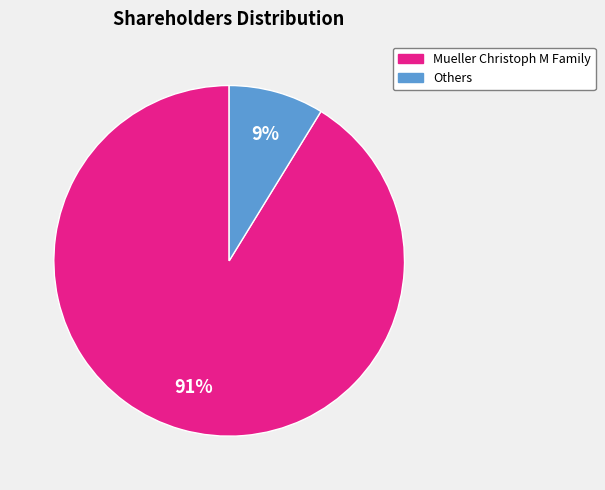

To the nearest percent, what is the average slice percentage?

50%